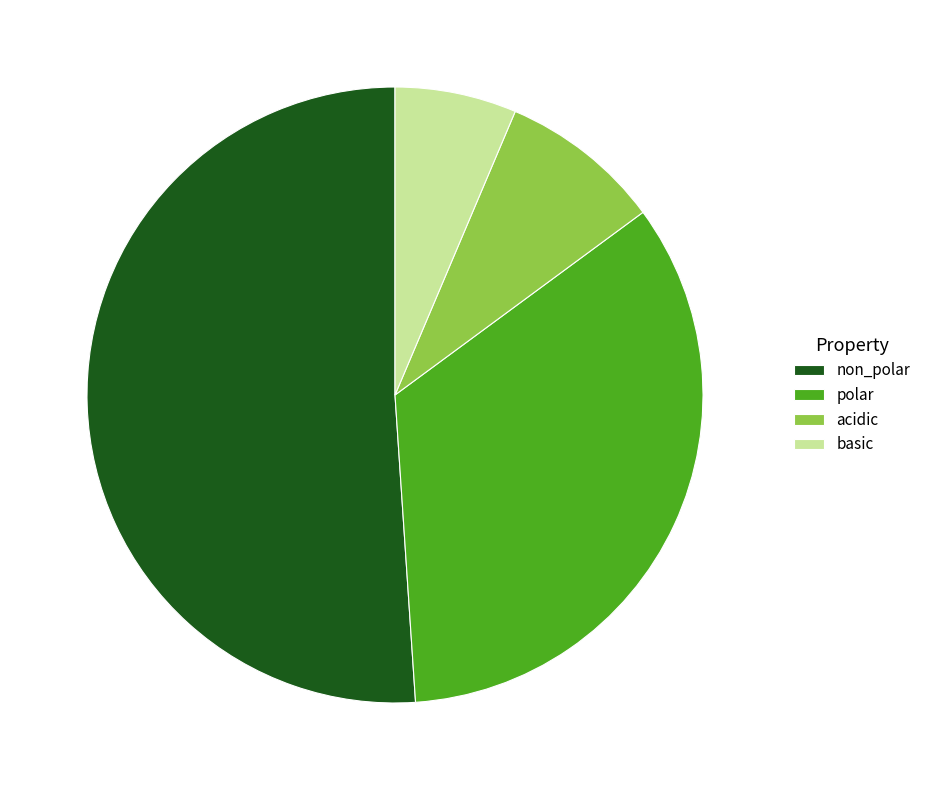

Which slice is the largest?

non_polar